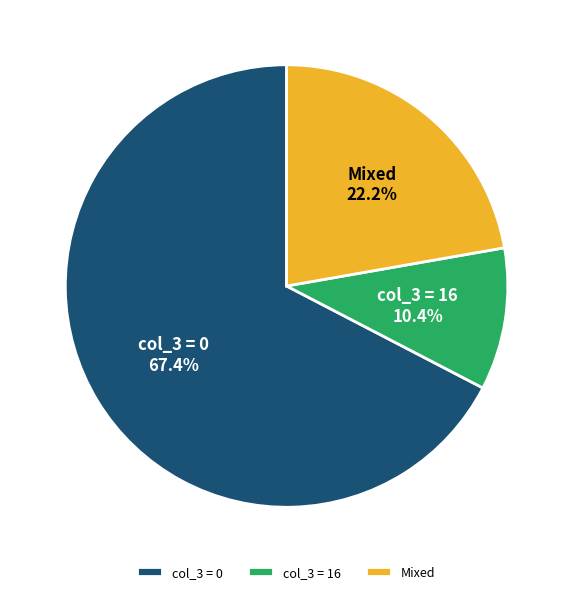

Which slice is the smallest?

col_3 = 16